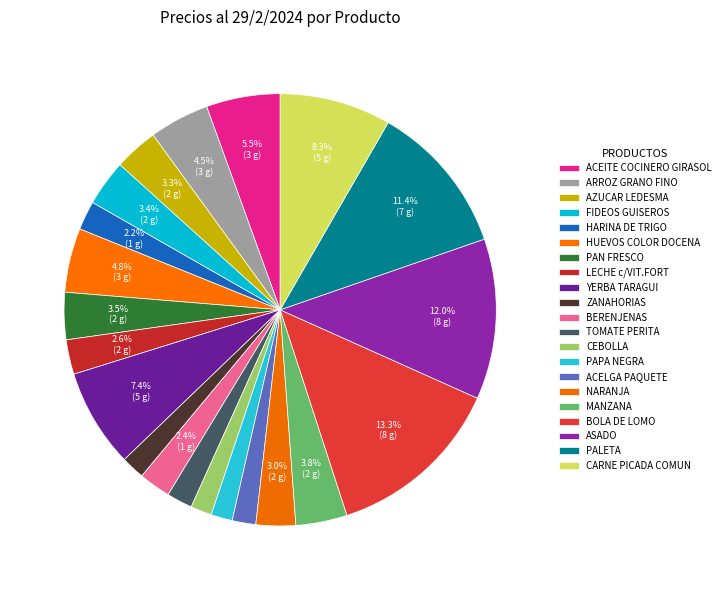

Count the number of slices in the pie.

21